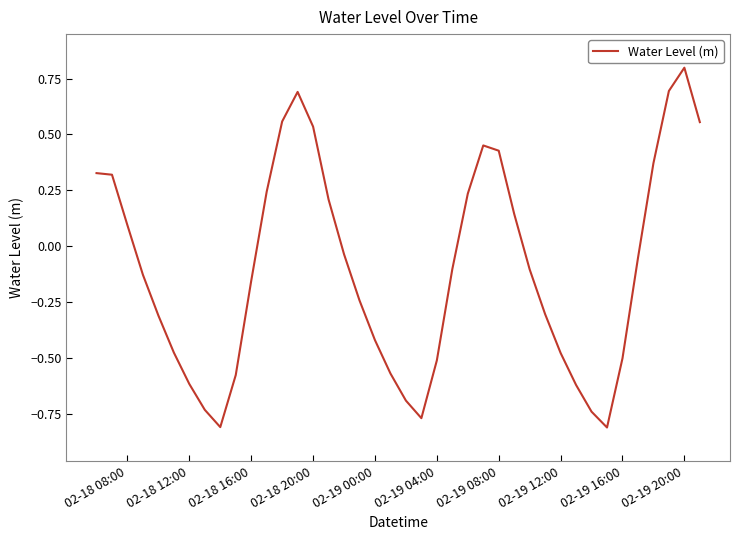

What is the difference between the maximum and minimum values?

1.6